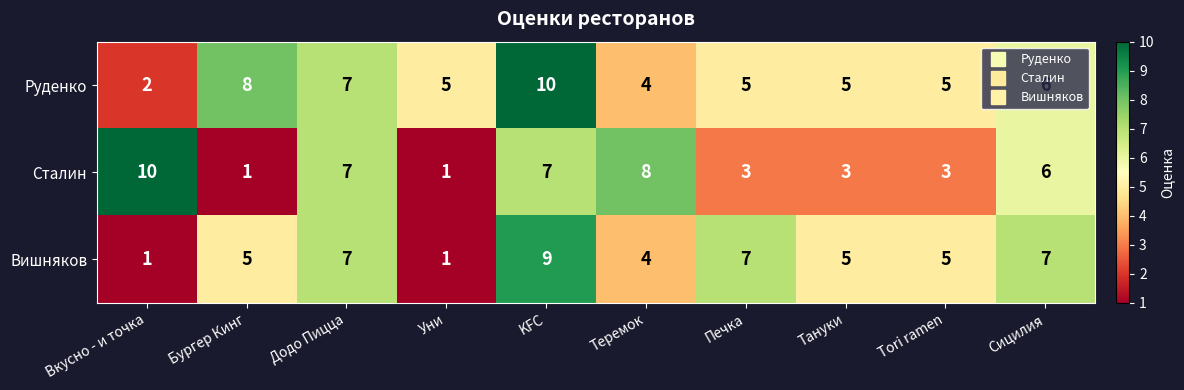

What is the total value across all series at Бургер Кинг?

14